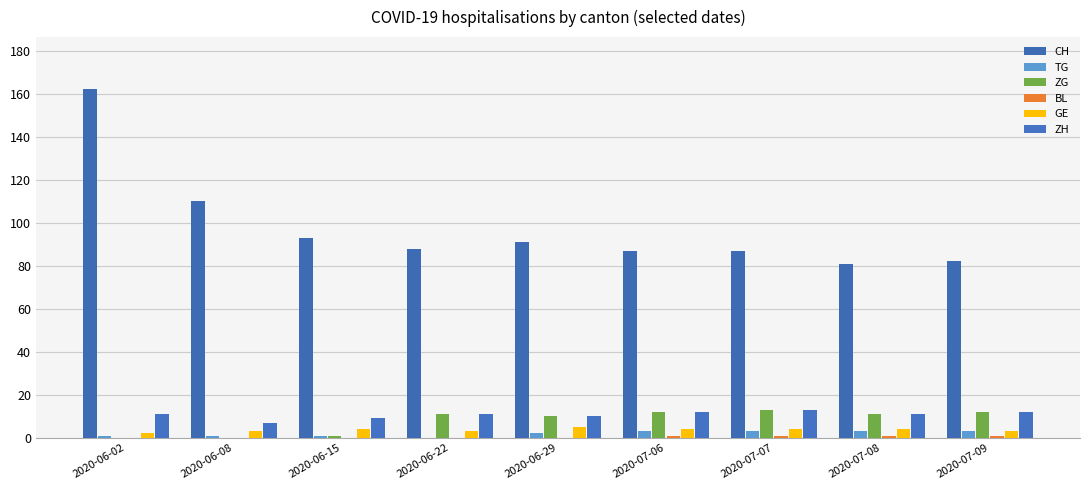

Is the value of CH at 2020-07-07 greater than the value of ZG at 2020-07-08?

Yes